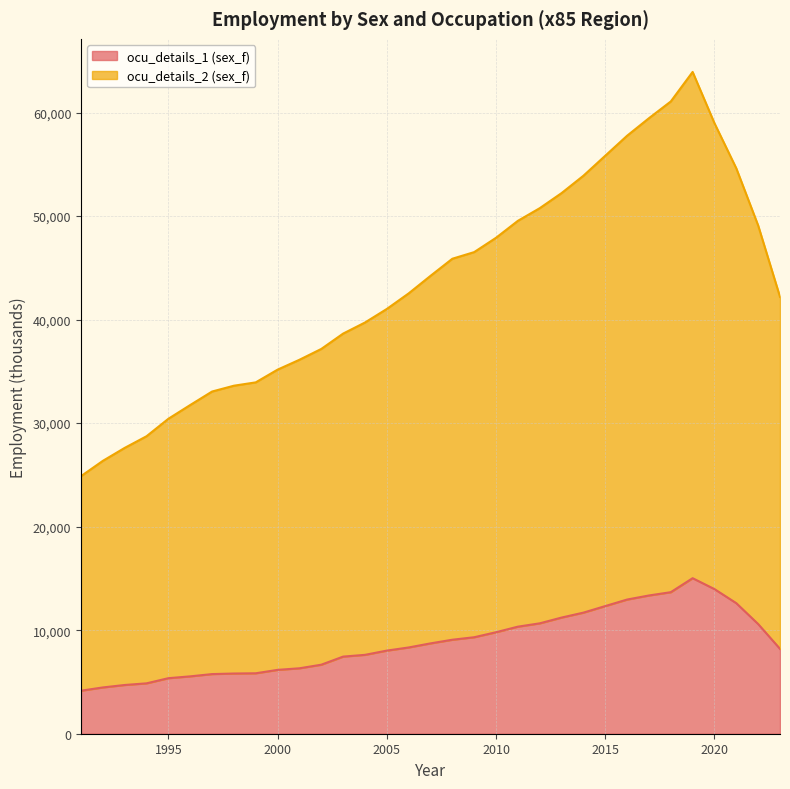

Rank the series at 2009 from lowest to highest value.

ocu_details_1 (sex_f), ocu_details_2 (sex_f)